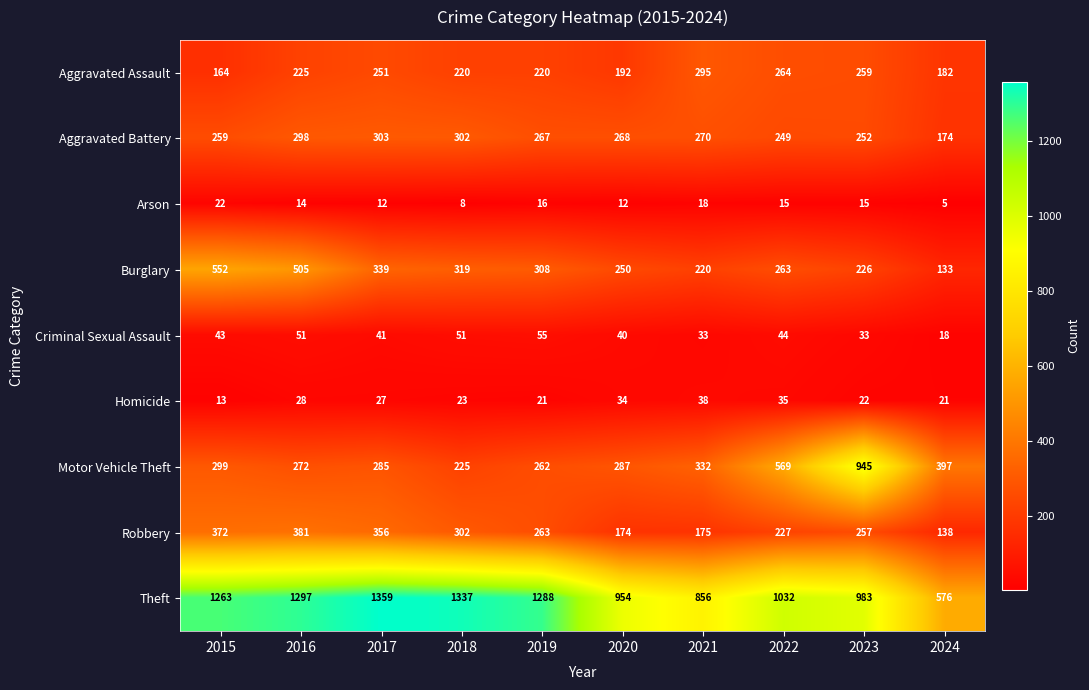

How many series are shown in this chart?

9